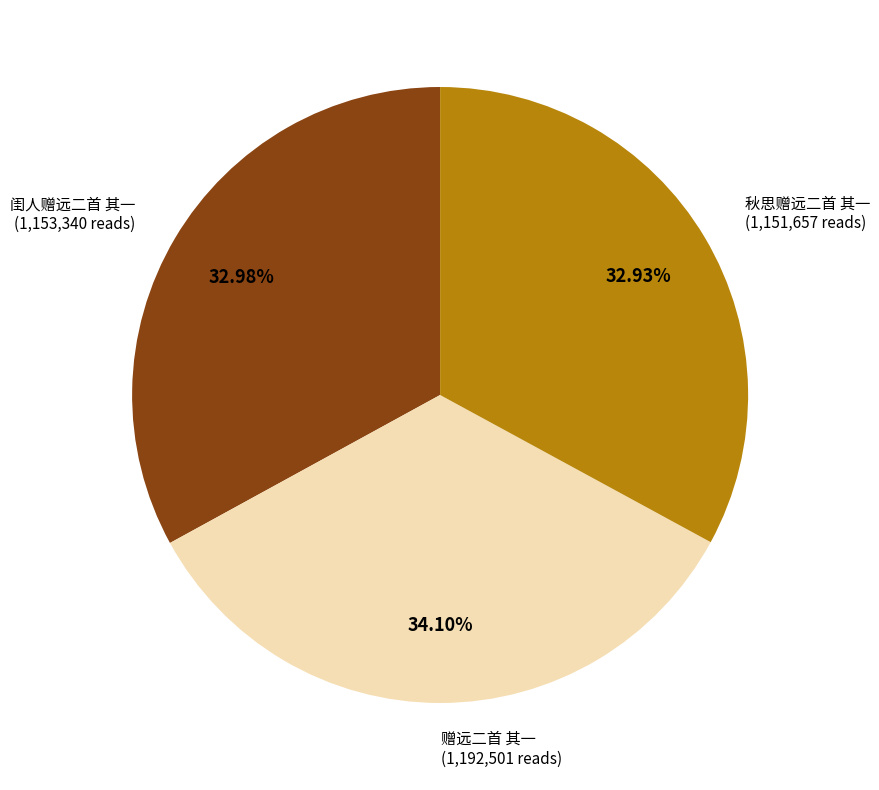

Is there any slice that represents more than half of the pie?

No